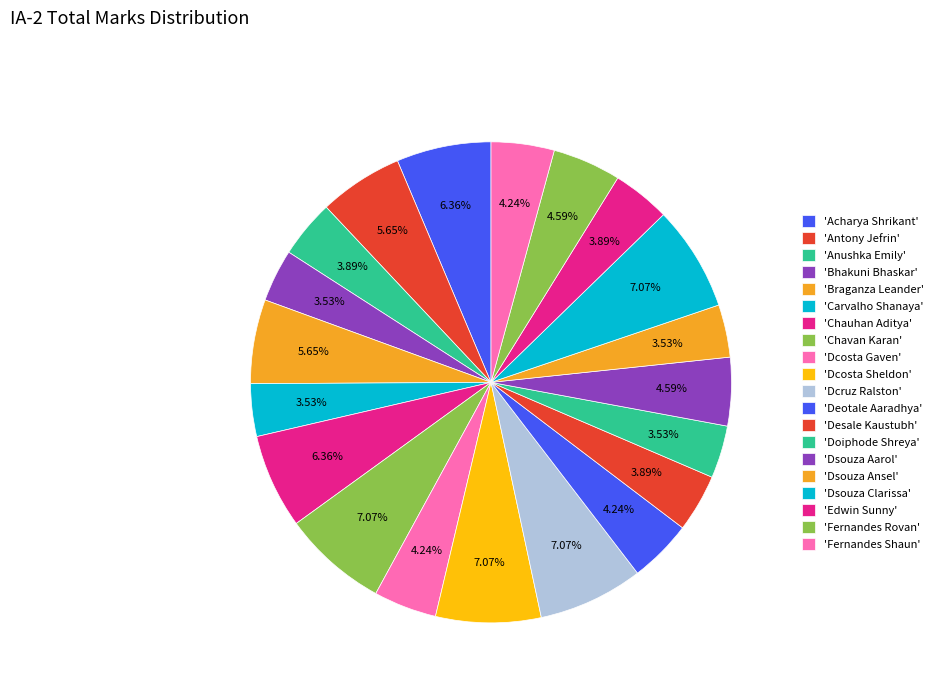

Is there any slice that represents more than half of the pie?

No